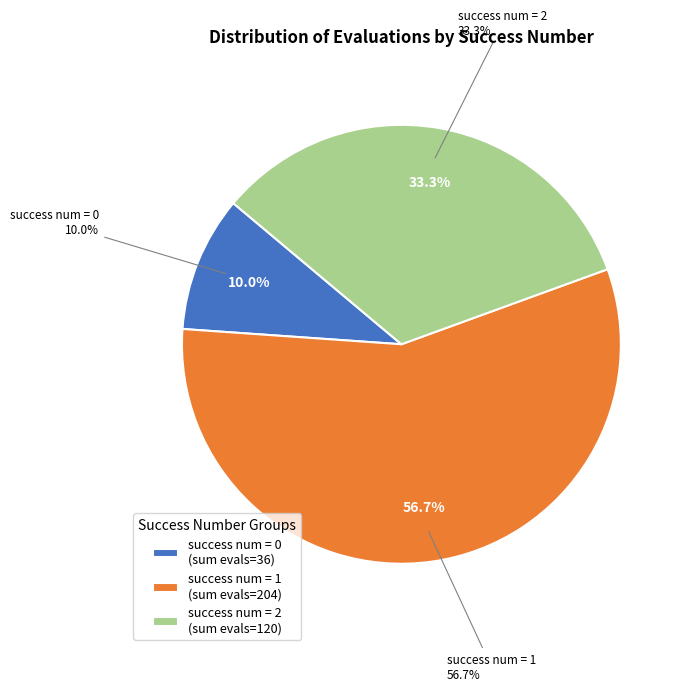

The 1 (evals=84) slice represents 11% of the pie. True or false?

False